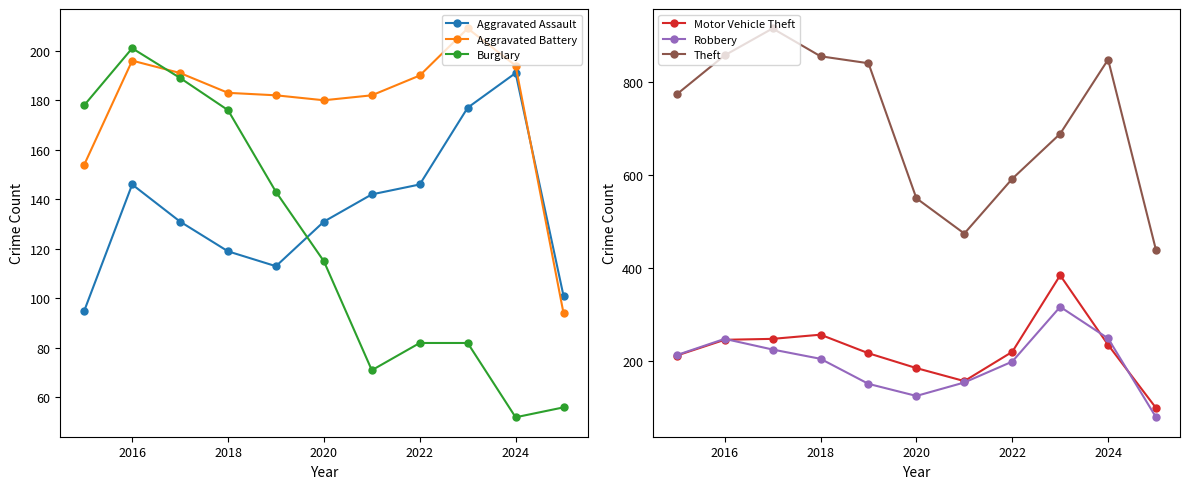

How many interior local valleys does the Motor Vehicle Theft series have?

1